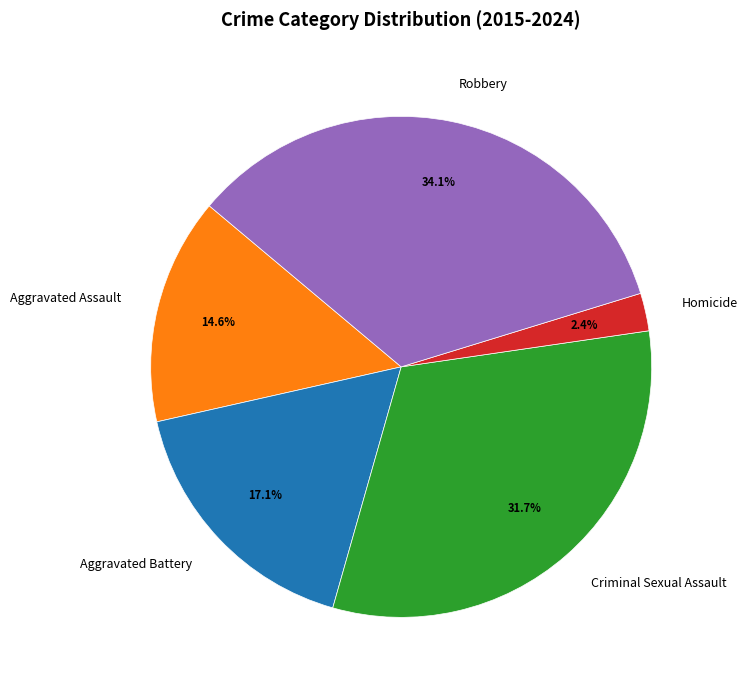

What percentage is NOT represented by Aggravated Assault?

85.4%